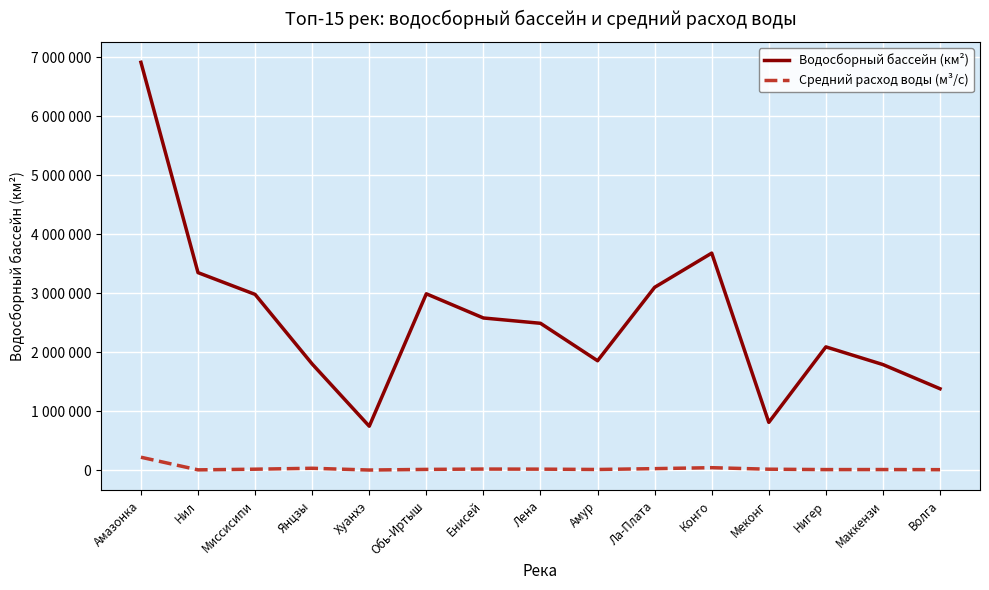

Which category has the lowest value in the Водосборный бассейн (км²) series?

Хуанхэ